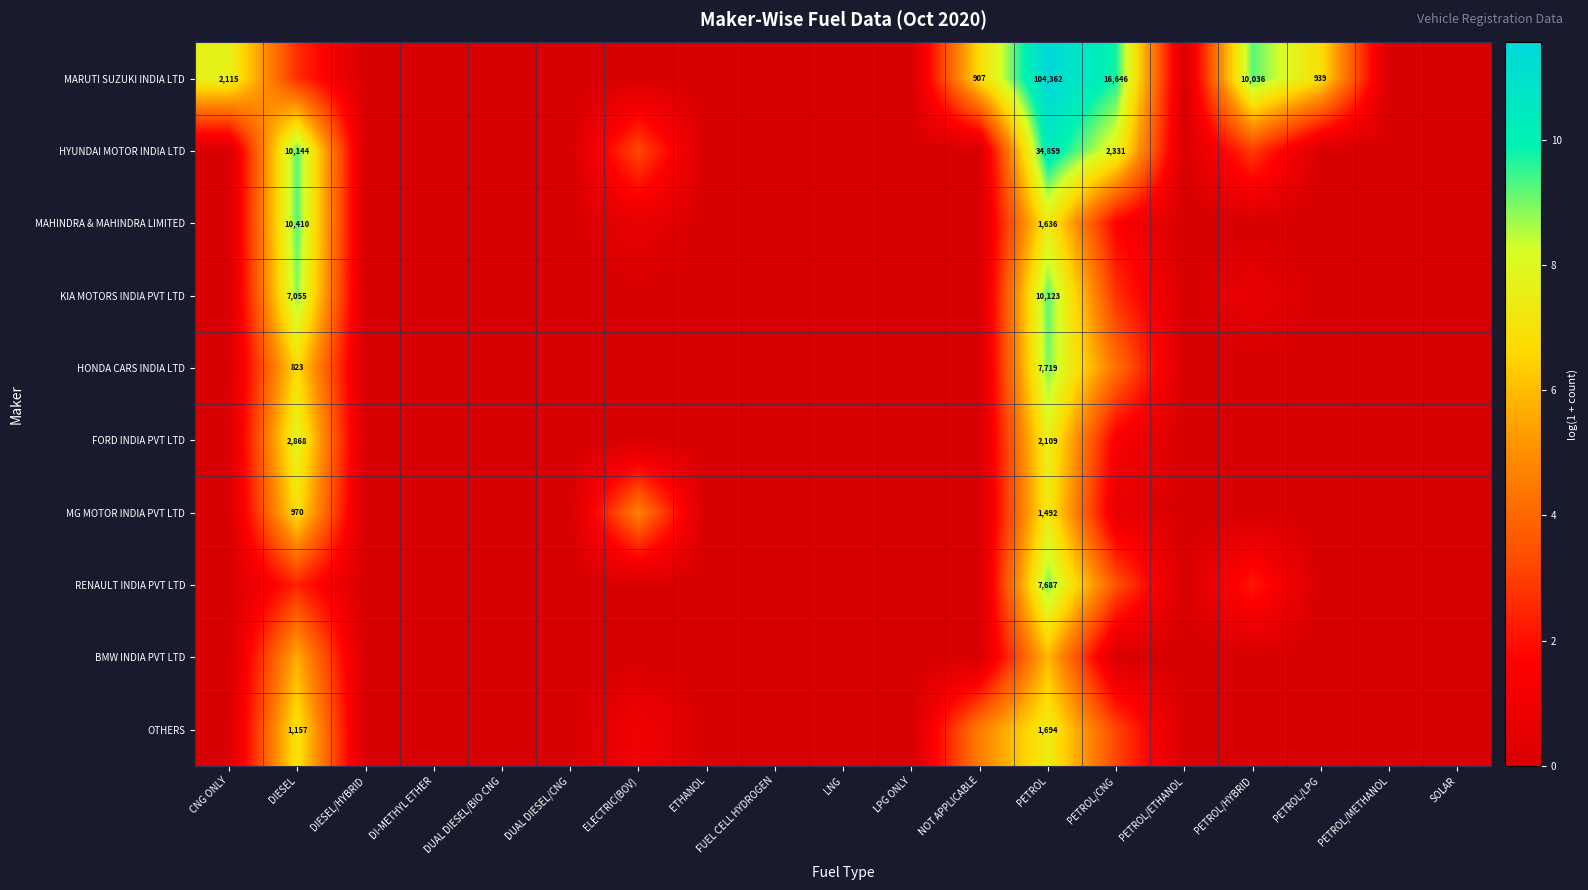

Rank the series at PETROL from highest to lowest value.

MARUTI SUZUKI INDIA LTD, HYUNDAI MOTOR INDIA LTD, KIA MOTORS INDIA PVT LTD, HONDA CARS INDIA LTD, RENAULT INDIA PVT LTD, FORD INDIA PVT LTD, OTHERS, MAHINDRA & MAHINDRA LIMITED, MG MOTOR INDIA PVT LTD, BMW INDIA PVT LTD